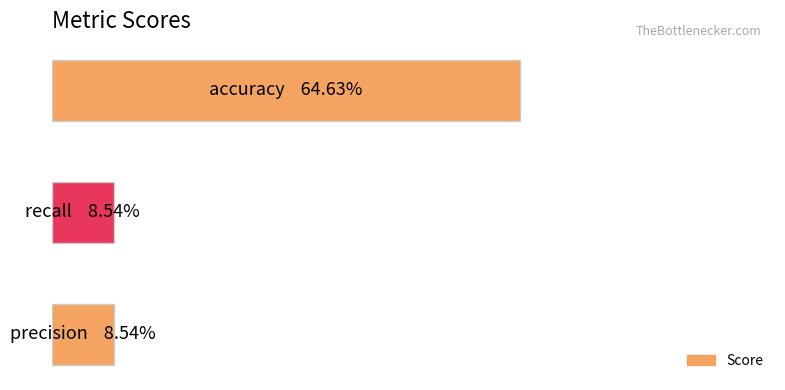

List the labels in order of value, largest first.

0, 1, 2